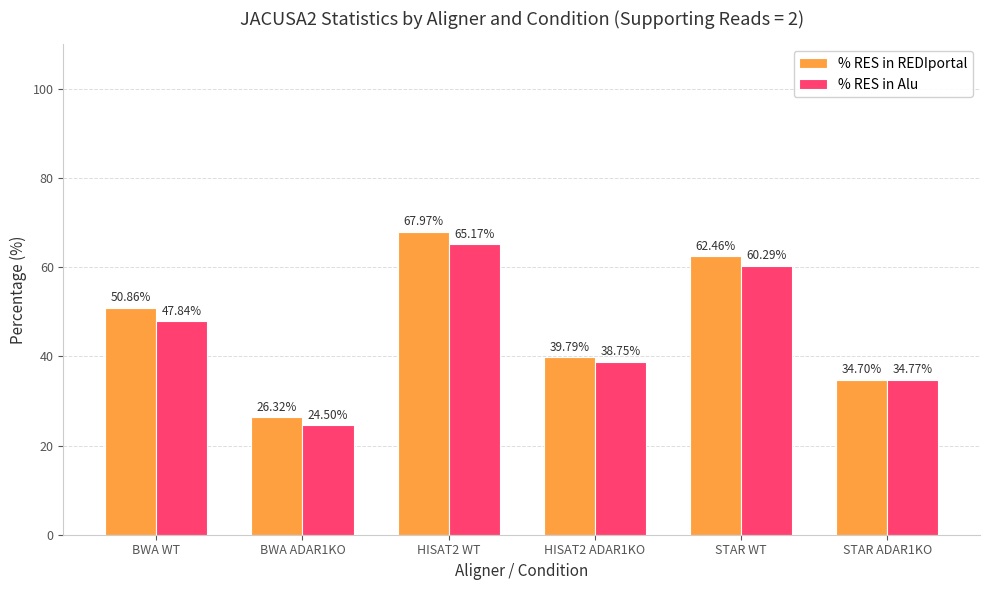

Reading left to right, list all the values displayed in this chart.

% RES in REDIportal: 50.9	26.3	68.0	39.8	62.5	34.7
% RES in Alu: 47.8	24.5	65.2	38.8	60.3	34.8